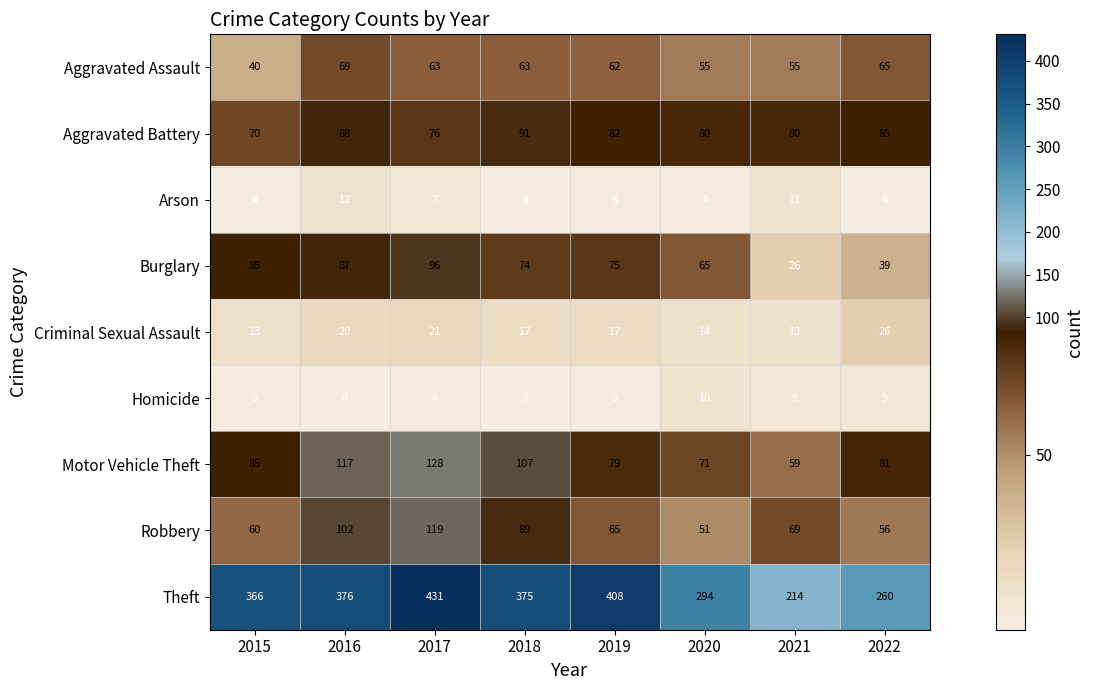

Which series changed the most between 2021 and 2022?

Theft